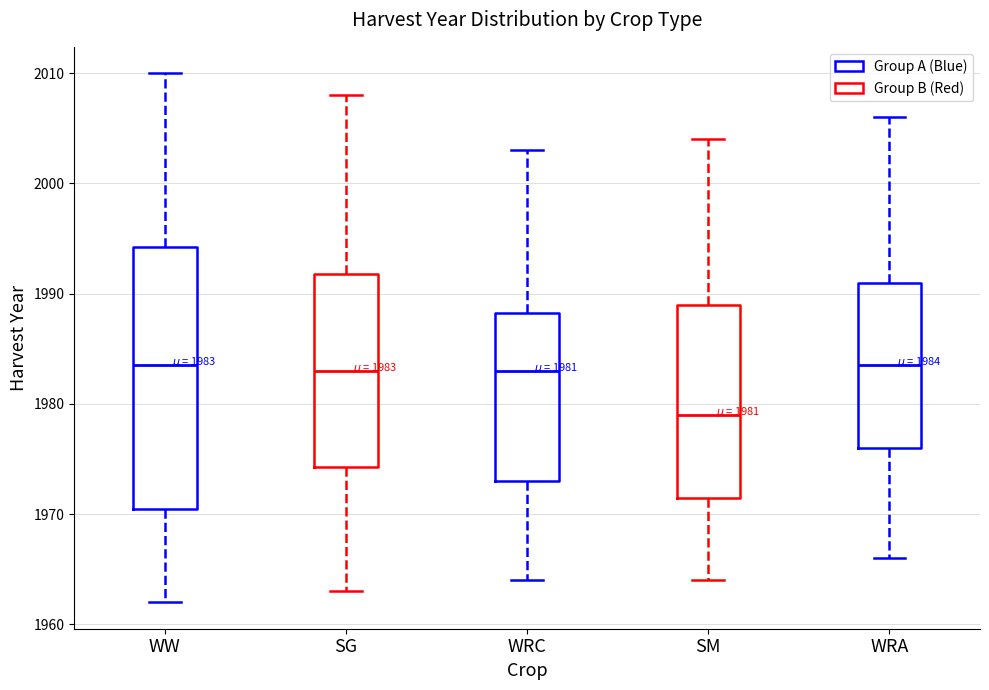

Comparing the boxes themselves (not the whiskers), which one is the tallest?

WW